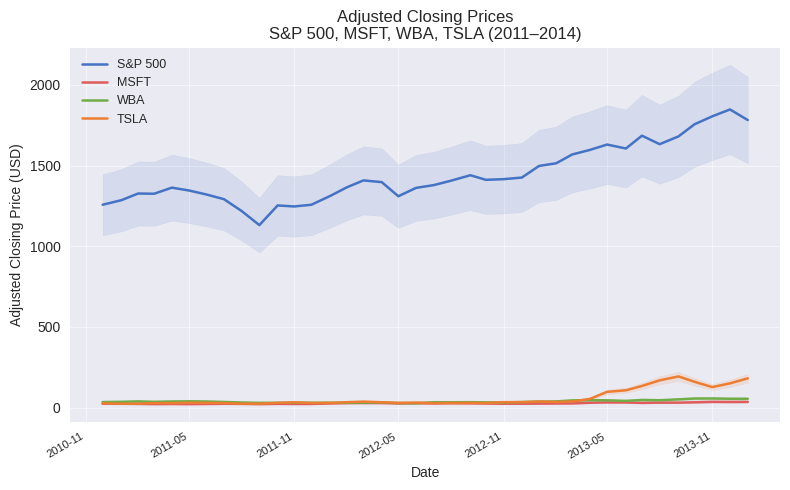

True or false: TSLA and S&P 500 intersect in this chart.

False